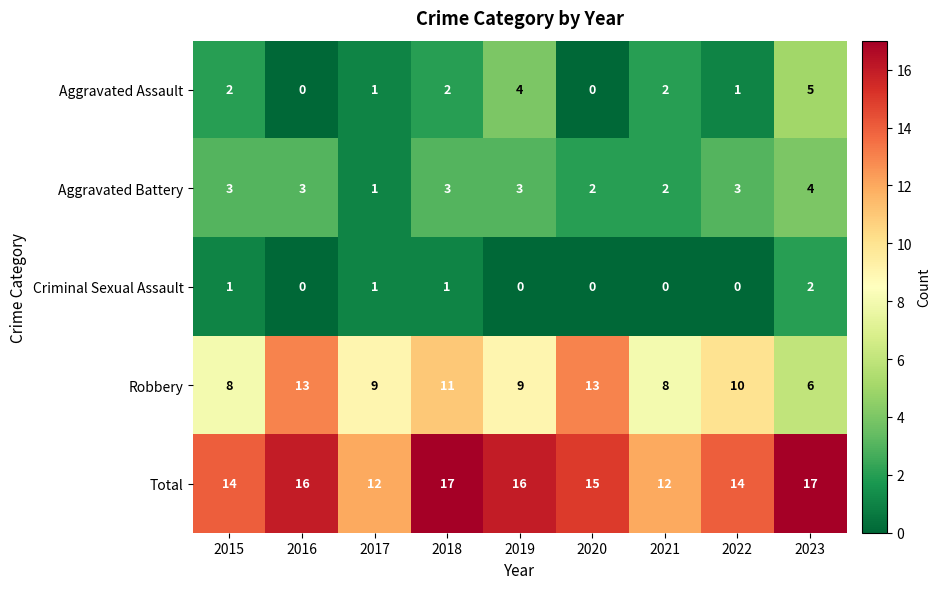

At how many categories does at least one series exceed 0?

9